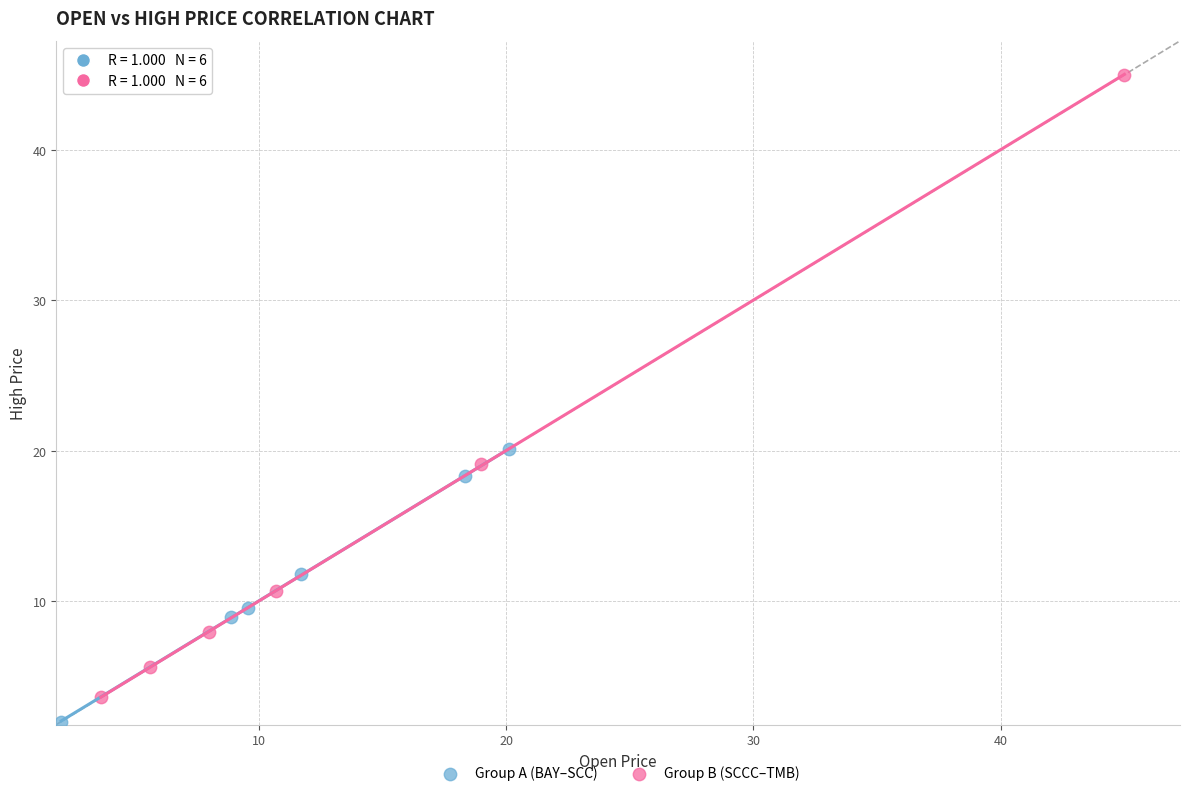

Which series has the widest spread of Y values?

Group B (SCCC–TMB)